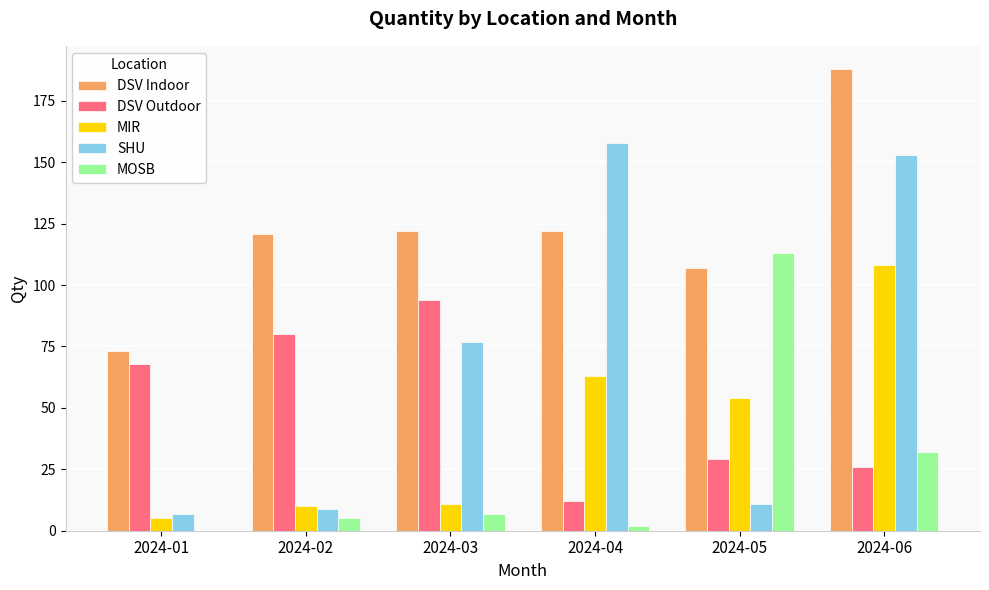

Is the value of DSV Outdoor at 2024-06 greater than the value of DSV Indoor at 2024-04?

No